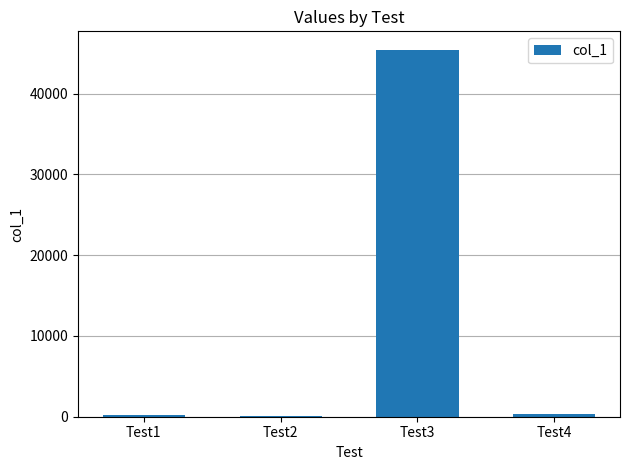

What is the greatest value displayed?

45435